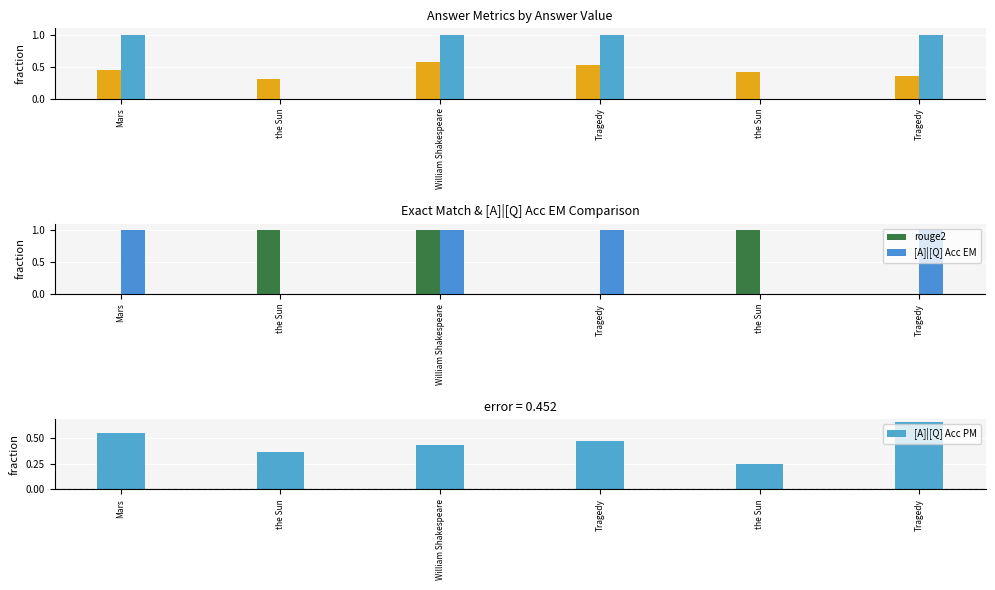

What is the difference between the second highest and minimum values in the [Q][A] Acc PM series?

0.2